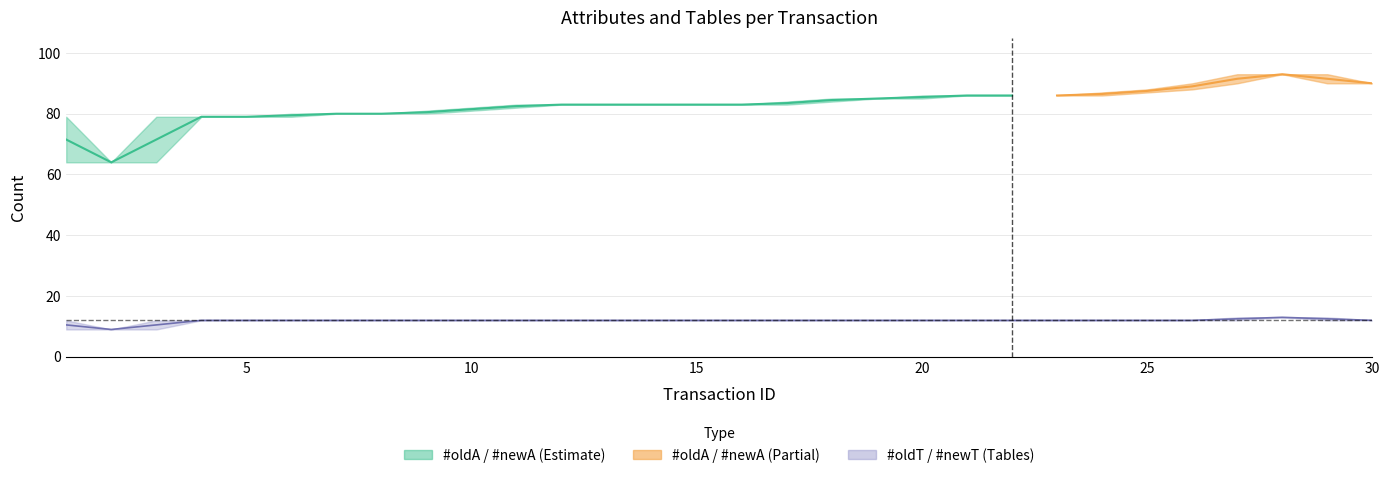

True or false: #oldT and #newA cross at least once.

False